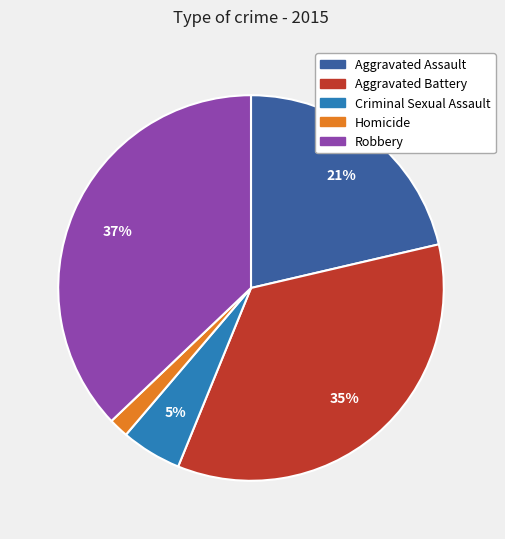

What percentage is the Robbery slice, to the nearest percent?

37%